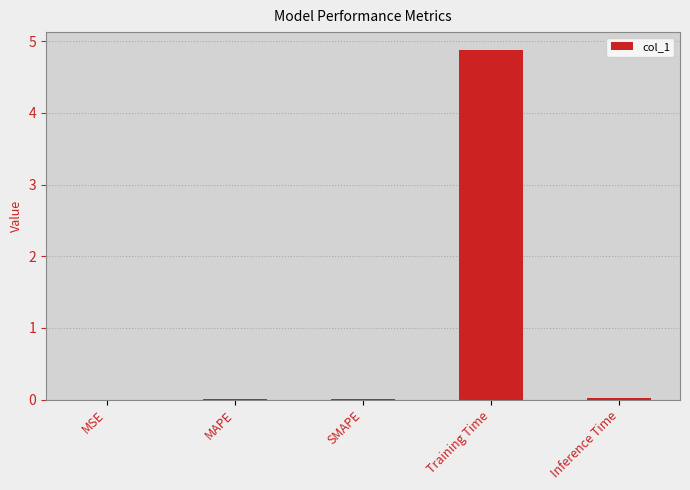

Between MAPE and Training Time, which is larger?

Training Time